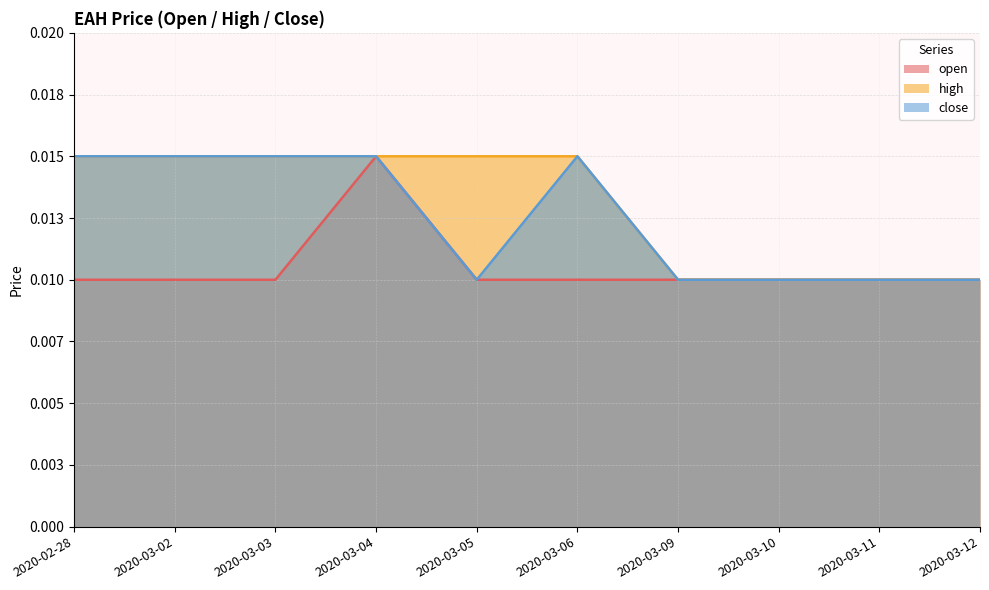

Which series has the widest spread of values?

open